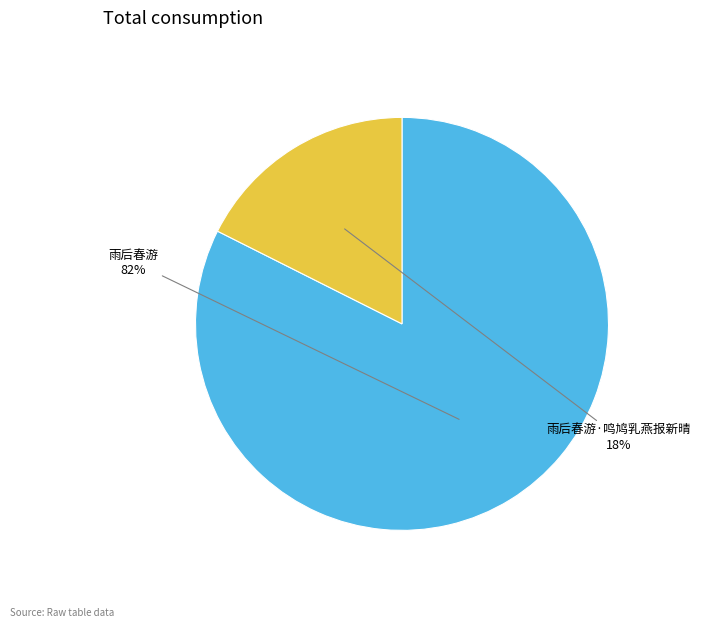

Combined, do 雨后春游·鸣鸠乳燕报新晴 and 雨后春游 account for over 50%?

Yes